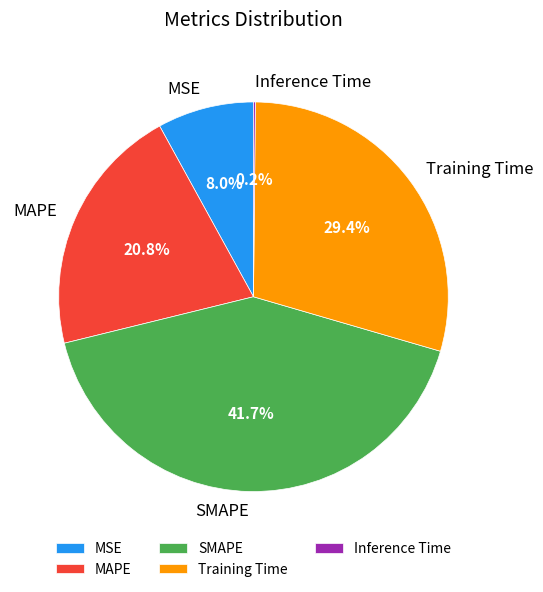

What is the largest slice in the pie chart?

SMAPE